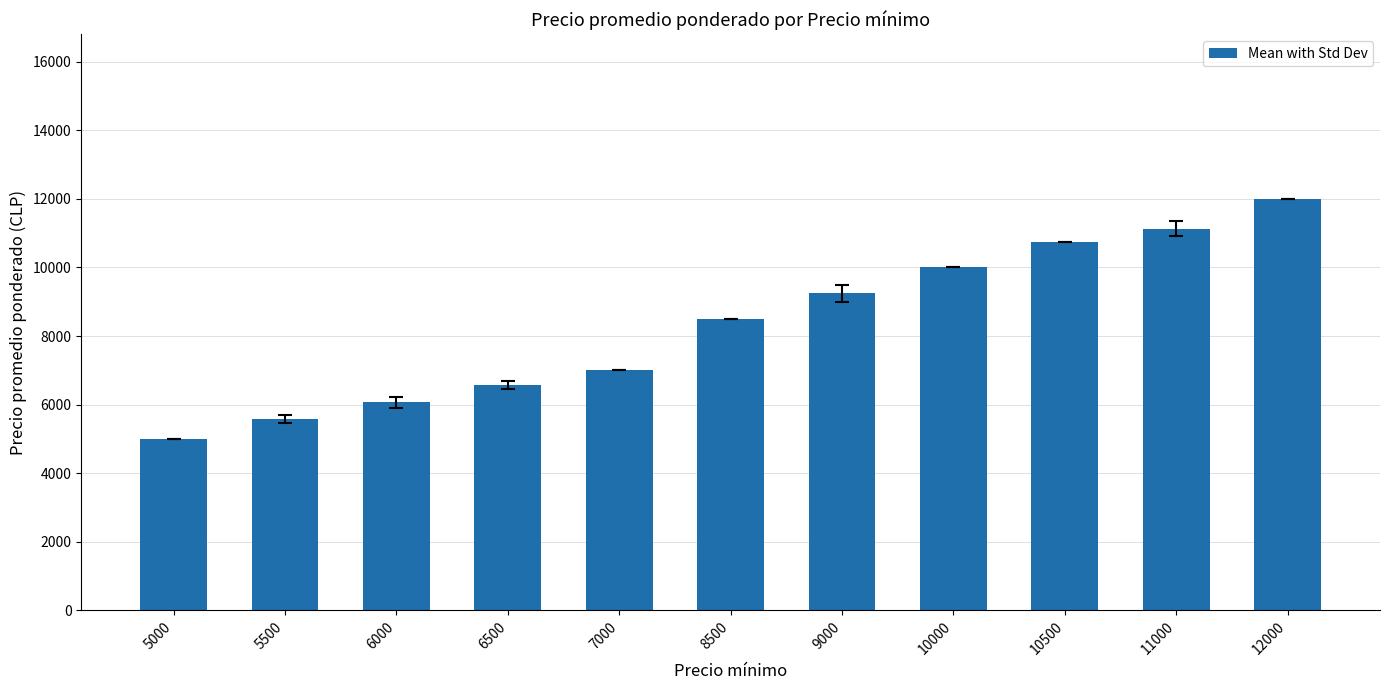

What is the difference between the maximum and minimum values?

7000.0